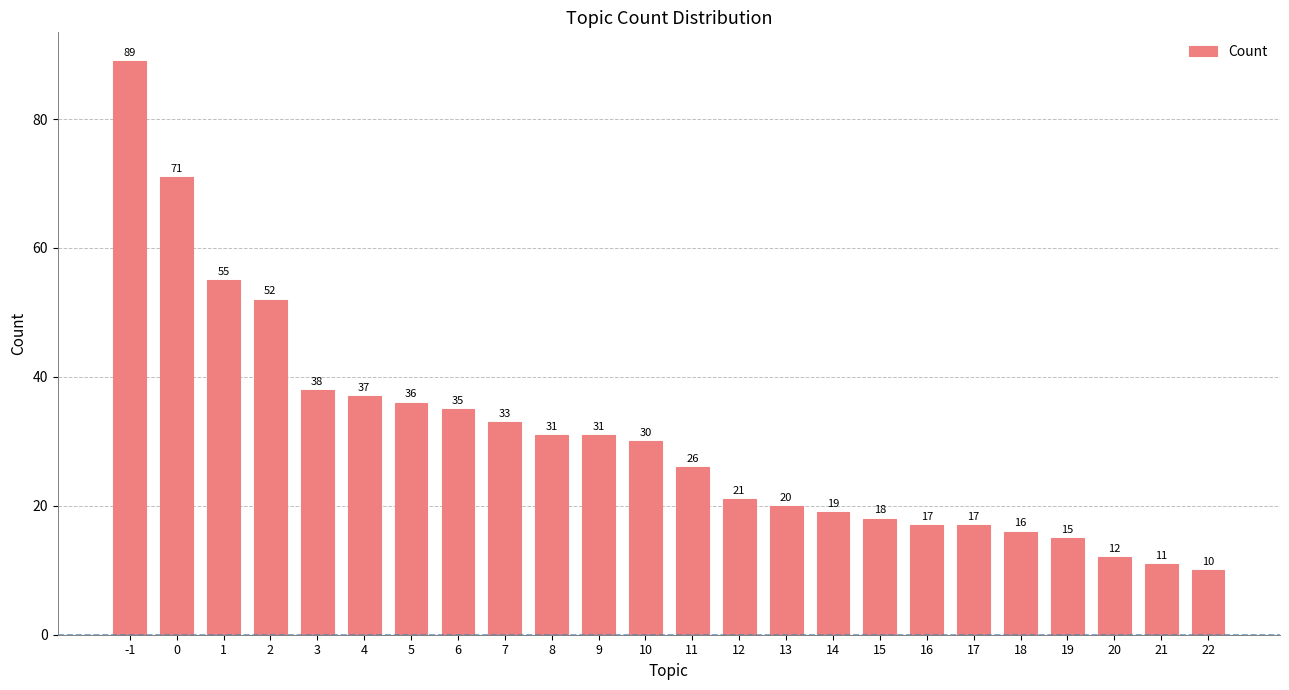

Approximately how many times larger is the value at 4 compared to 5?

1.0